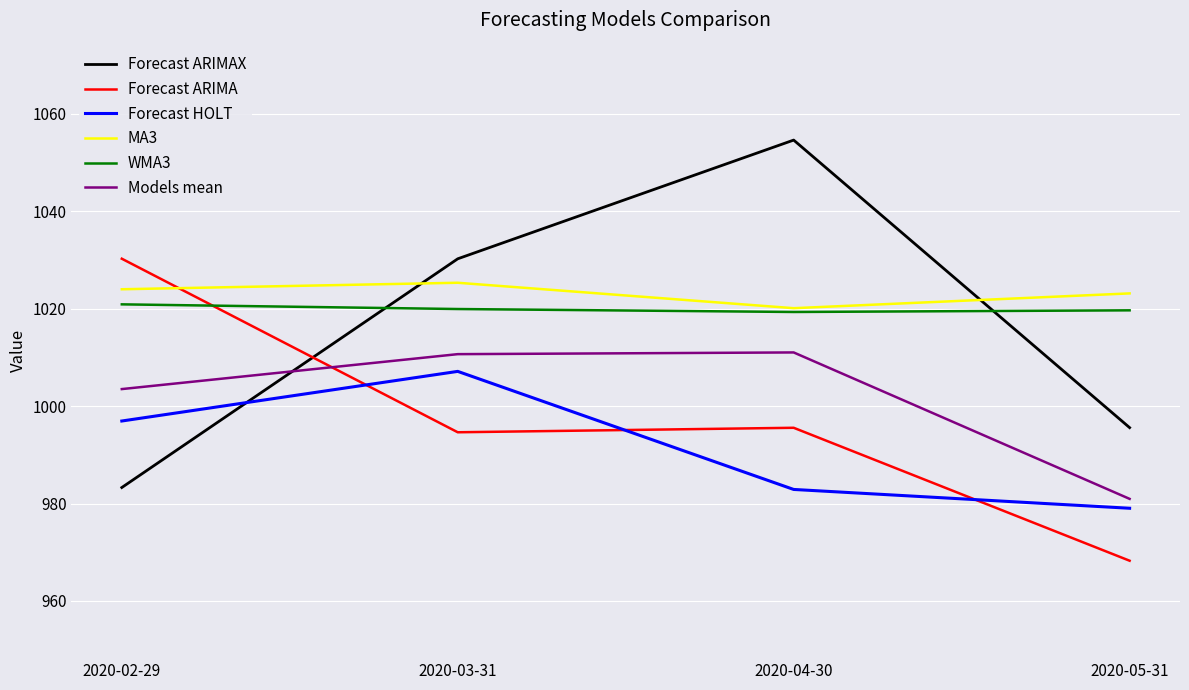

True or false: MA3 and Models mean cross at least once.

False